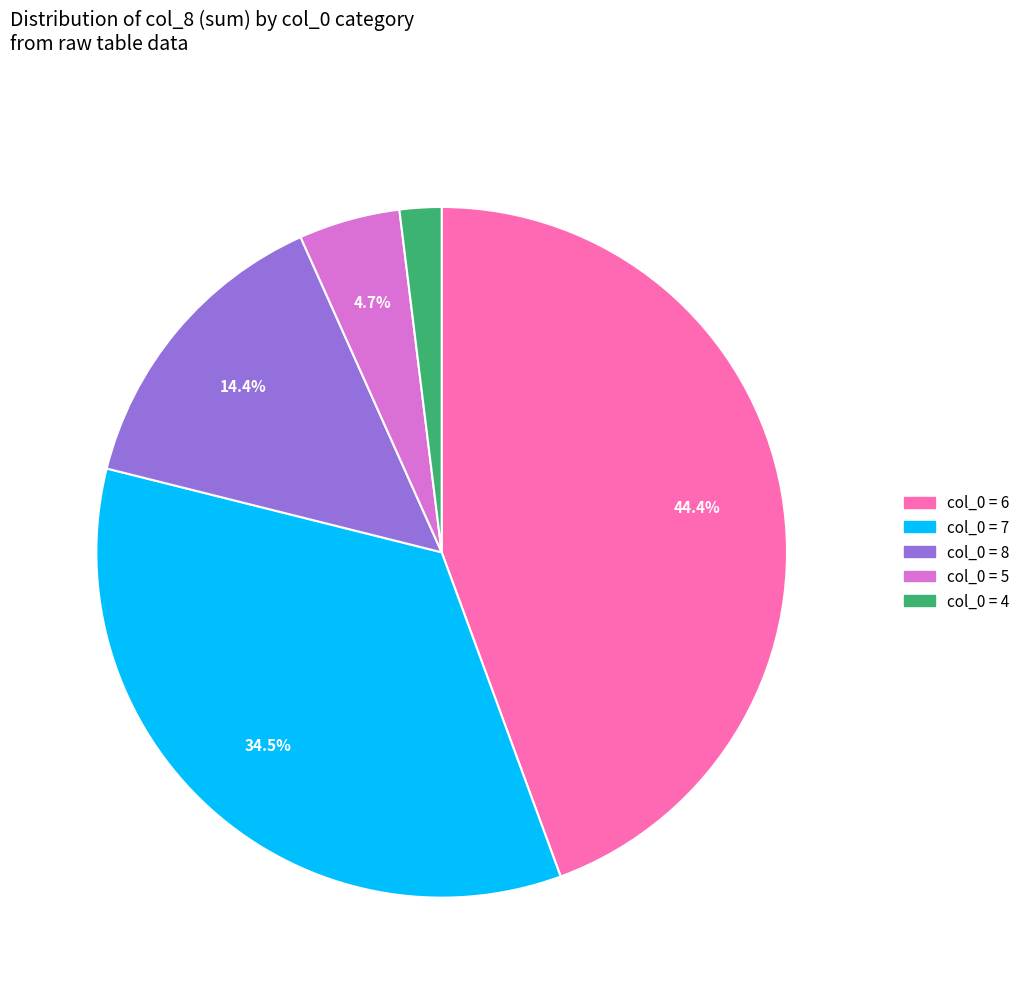

Does any single category account for the majority?

No